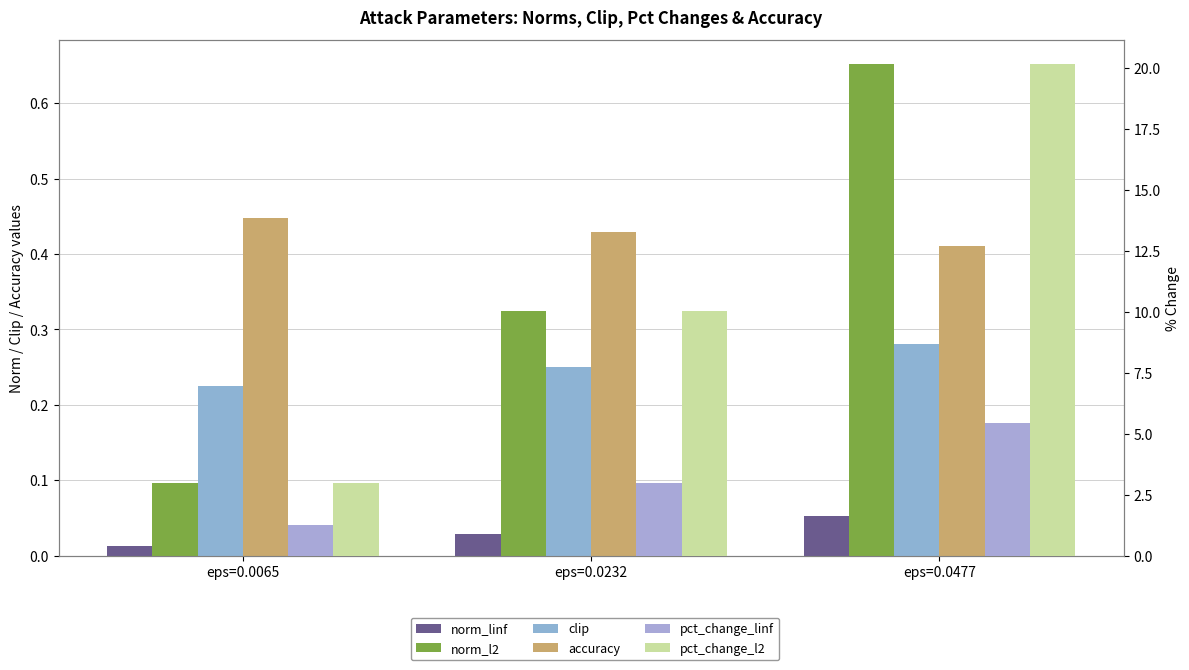

How many bars are there in each group?

6